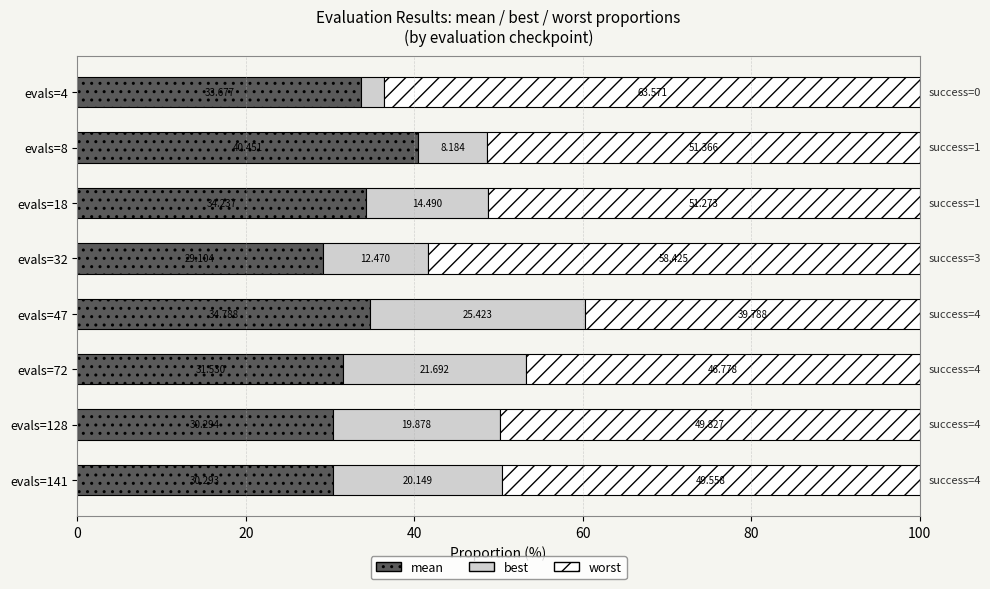

List the series in order of their overall mean, highest first.

worst, mean, best